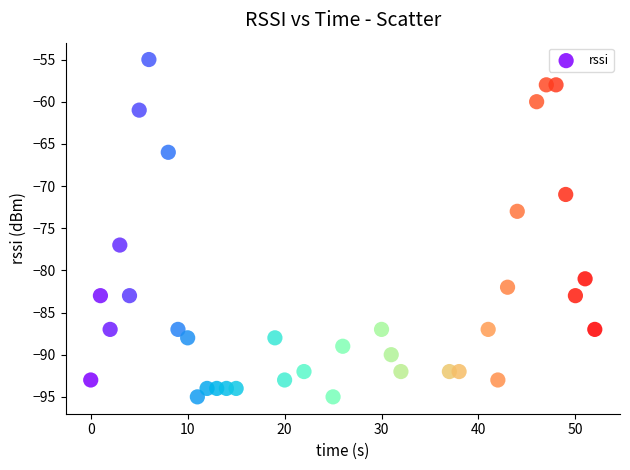

What is the range of X values (max minus min)?

52